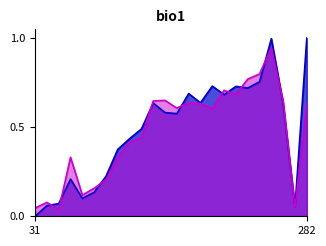

Which series has the largest total across all categories?

Replicate a